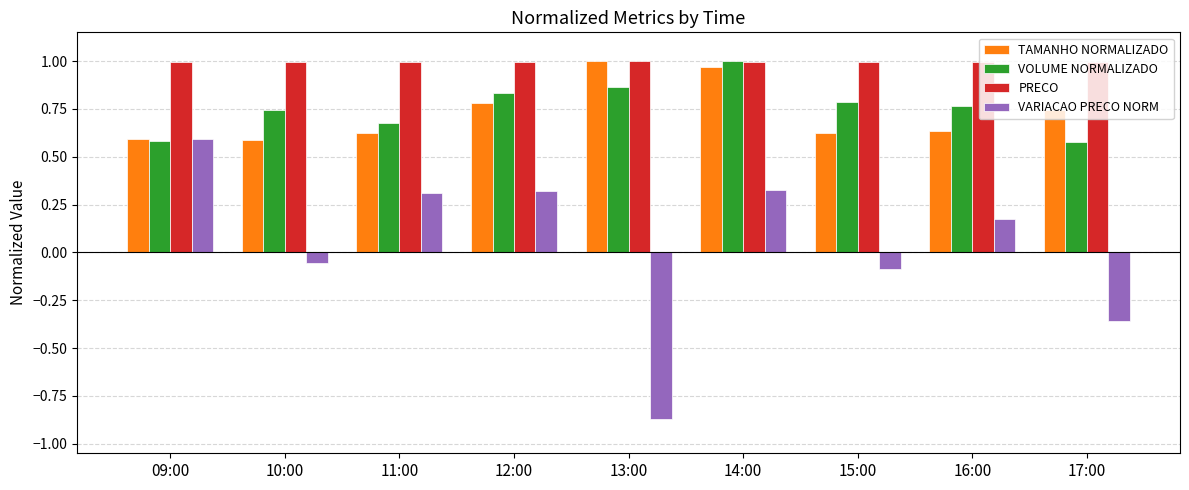

The value of PRECO at 14:00 is 1.6. True or false?

False